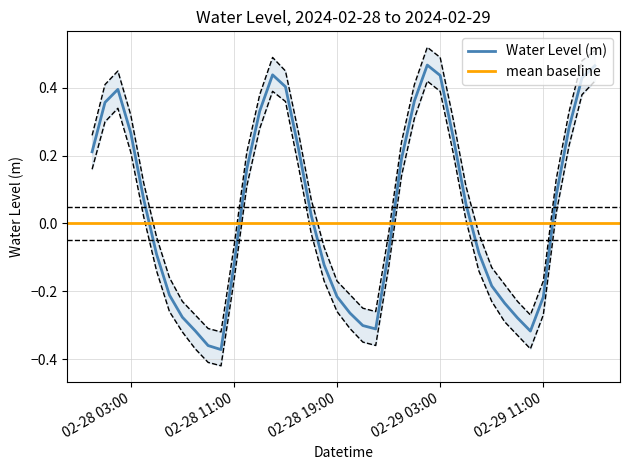

How many interior local peaks (higher than both neighbors) does the data have?

3